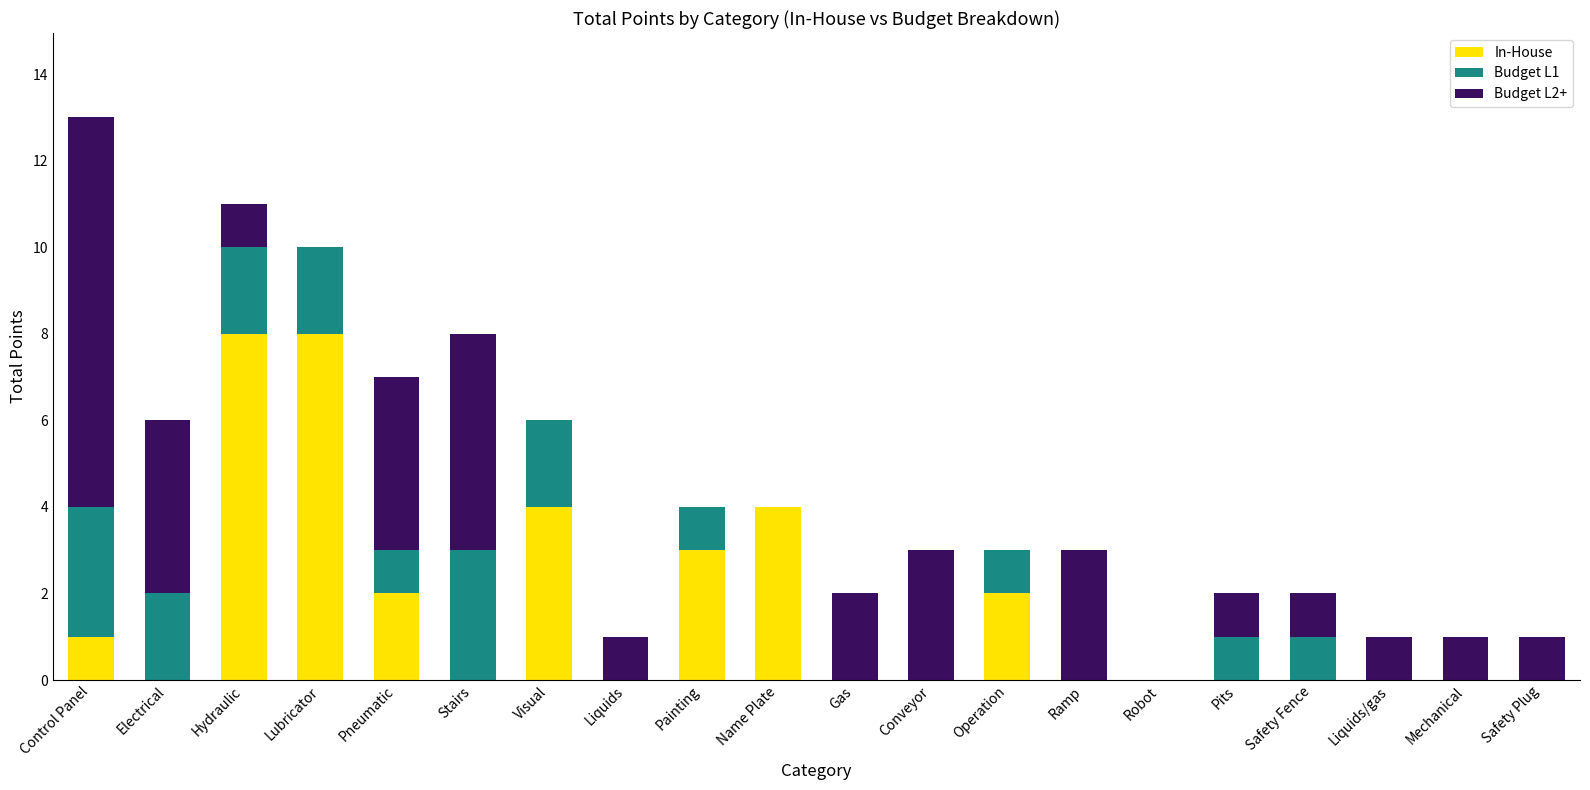

What is the total value across all series at Painting?

4